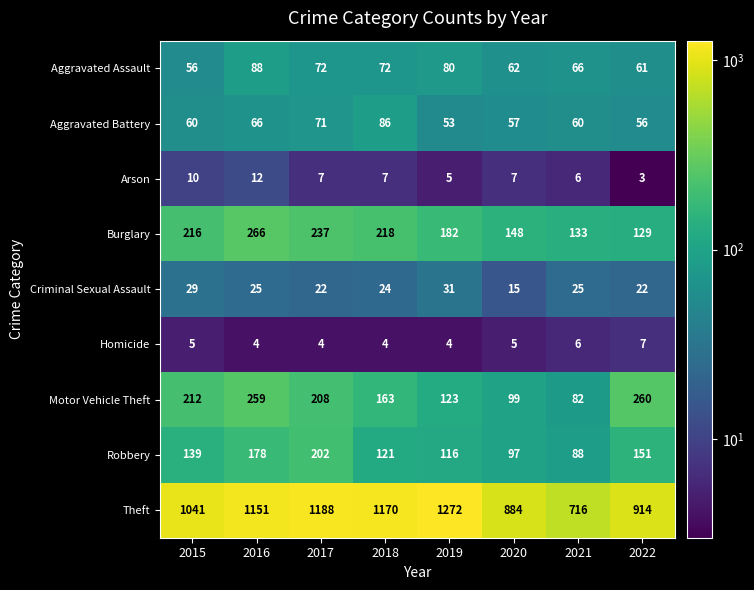

How many data points does each series have?

8